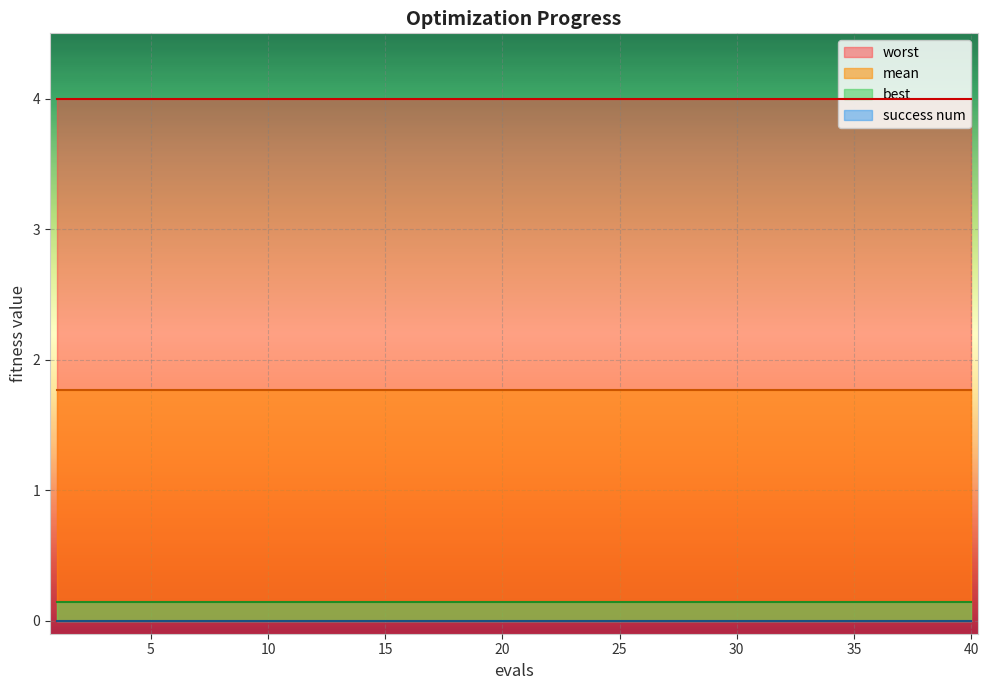

List the series in order of their peak value, highest first.

worst, mean, best, success num